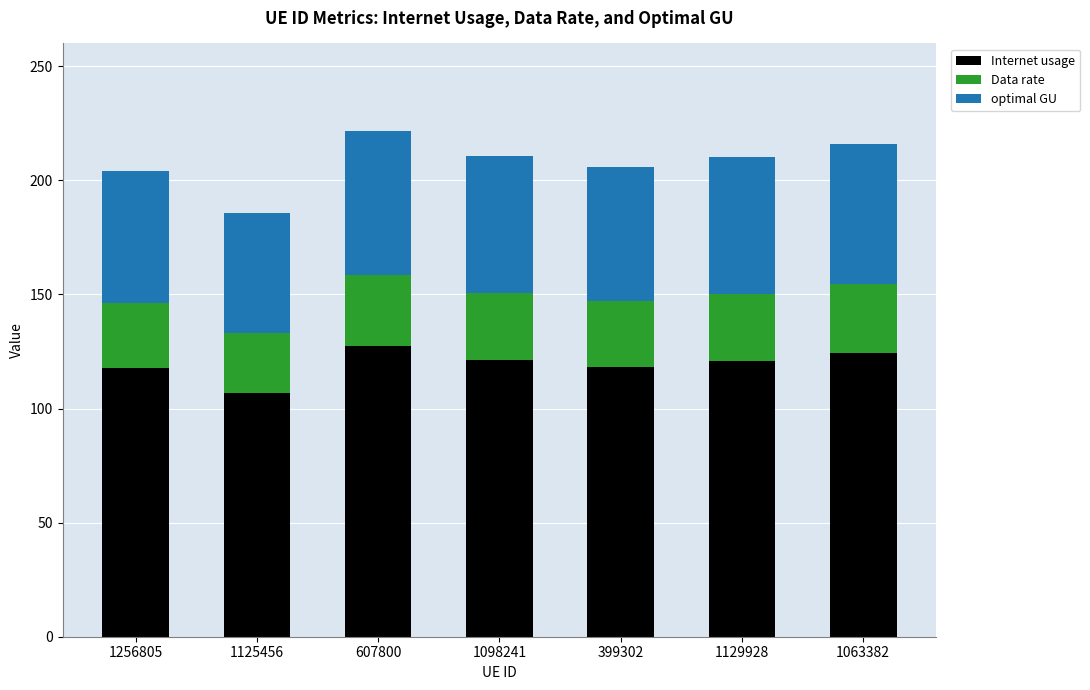

What is the sum of all Internet usage values?

836.8